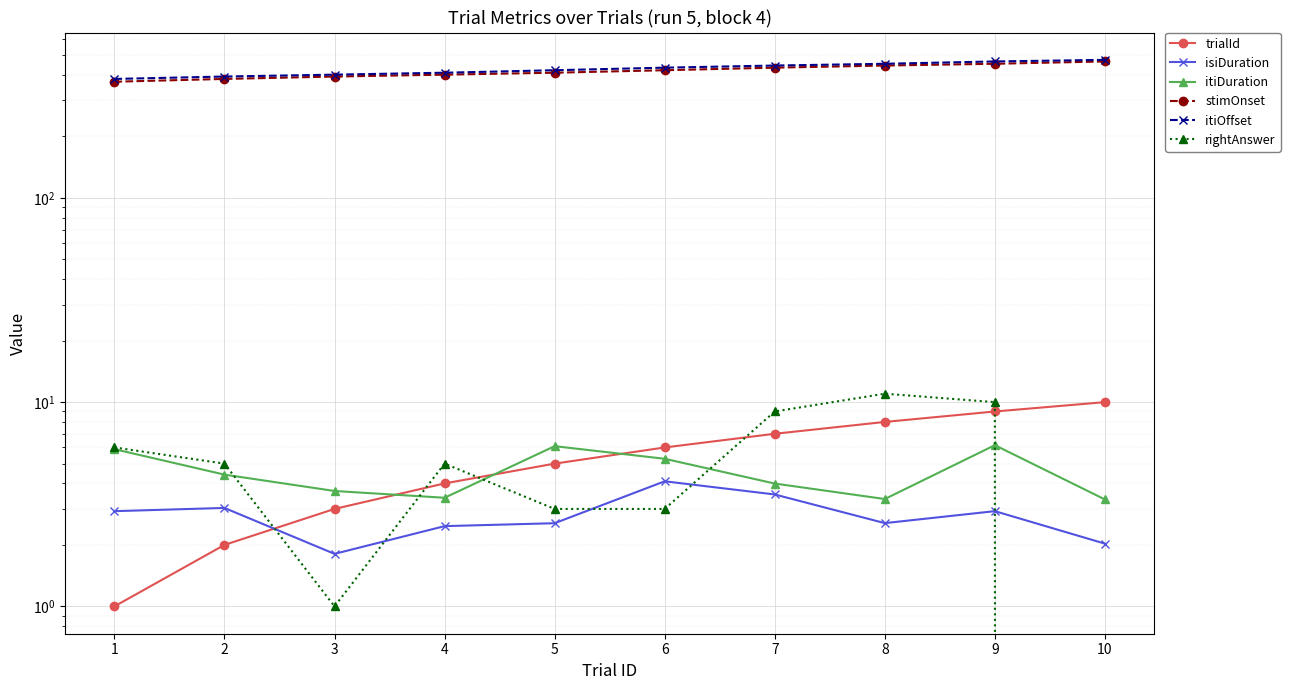

Is it true that stimOnset equals 790.9 at 8?

False